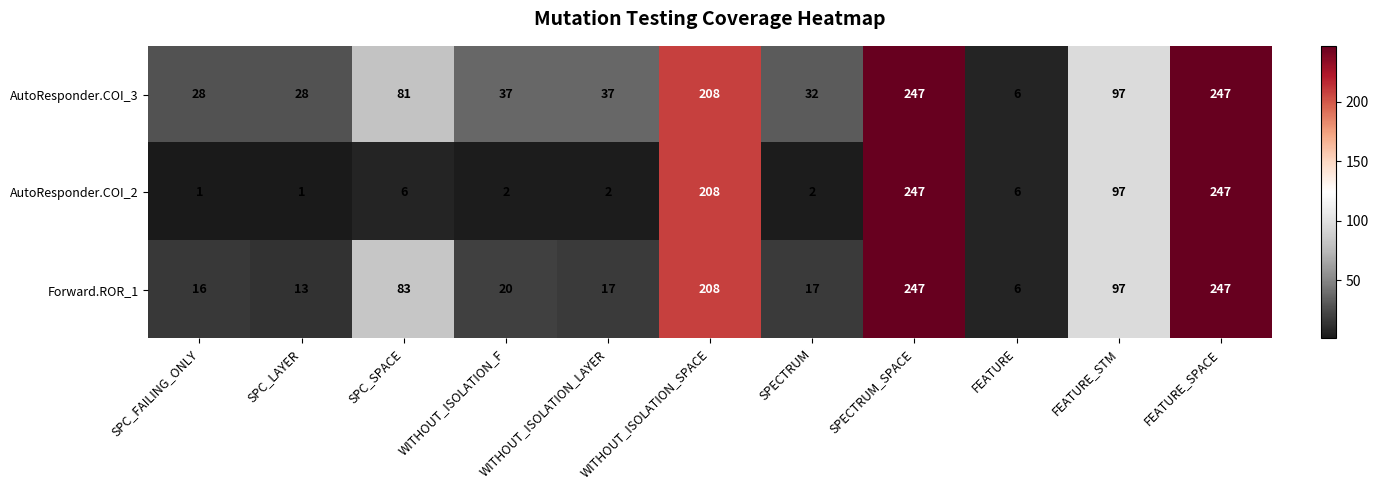

How many categories are shown in the chart?

11